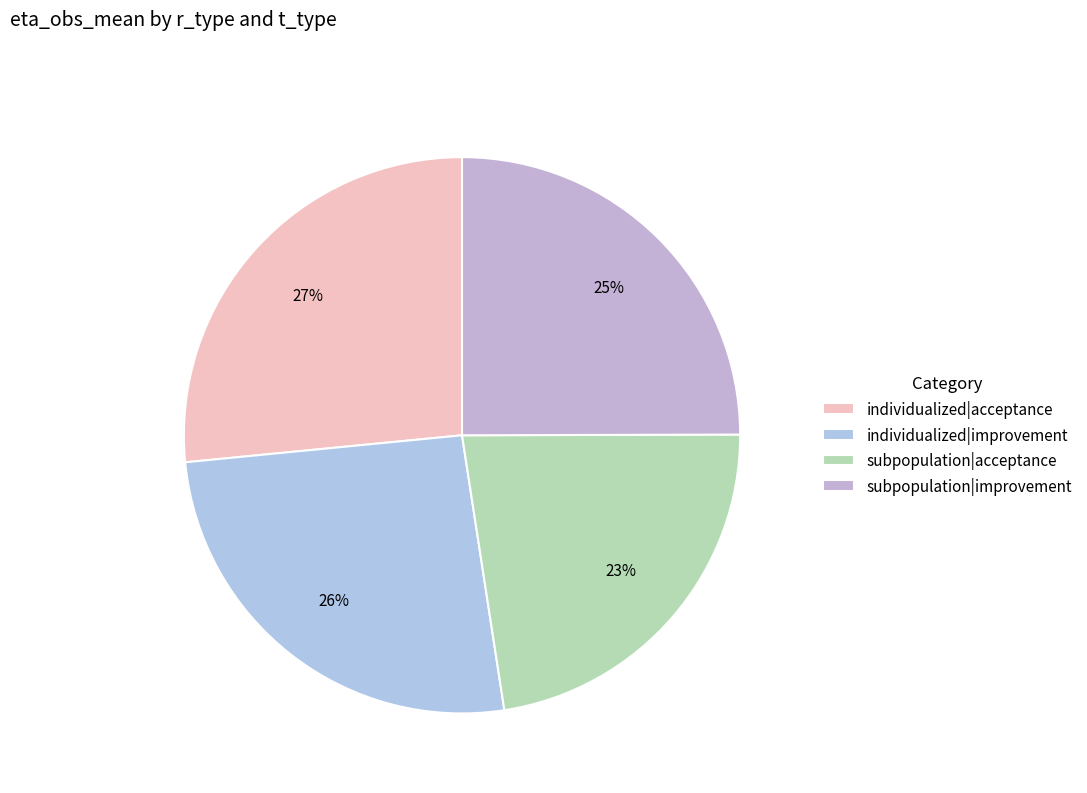

How many segments does this pie chart have?

4